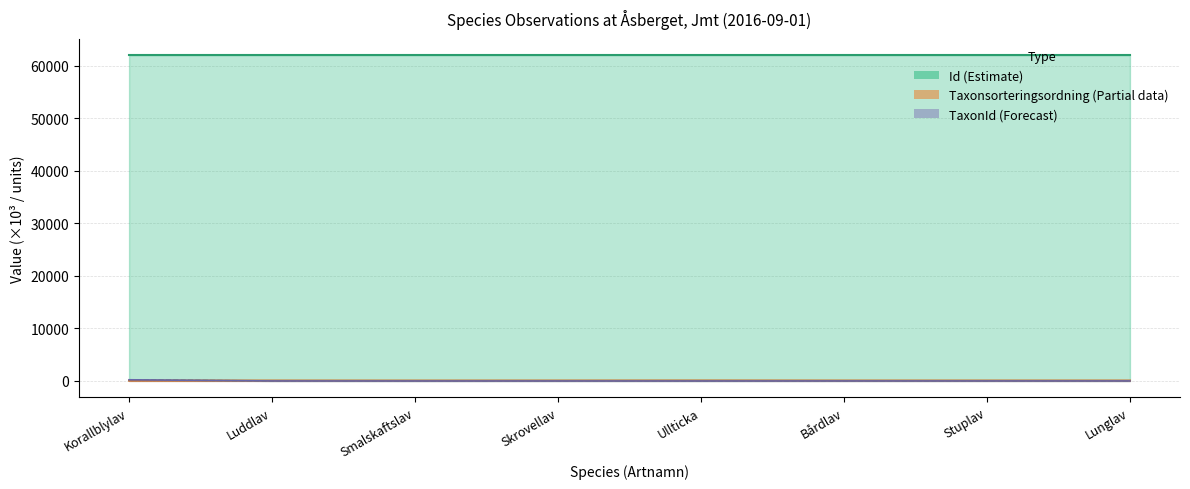

Where is Taxonsorteringsordning nearest to the value 81?

Luddlav